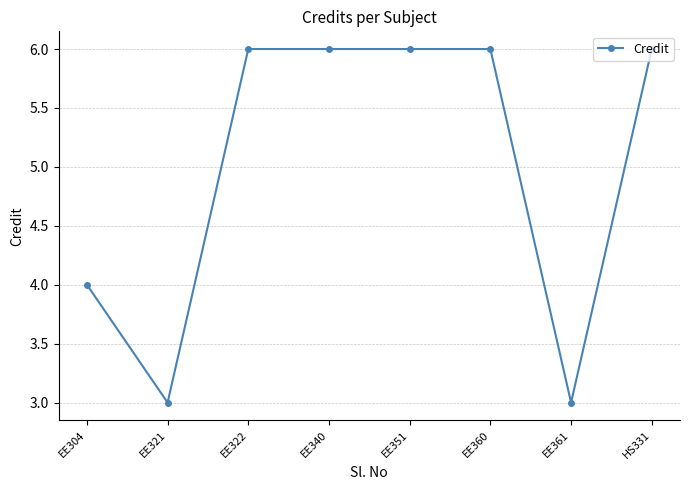

What is the sum of the values at EE321 and EE322?

9